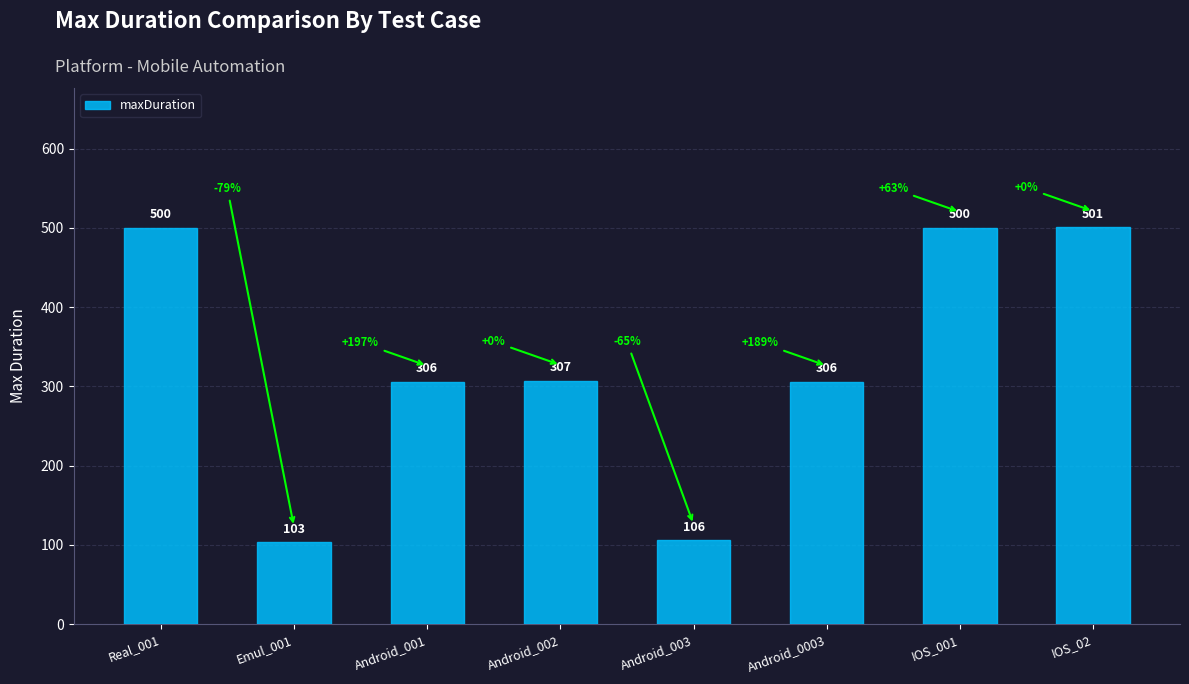

What is the change in value from Real_001 to Emul_001?

-397